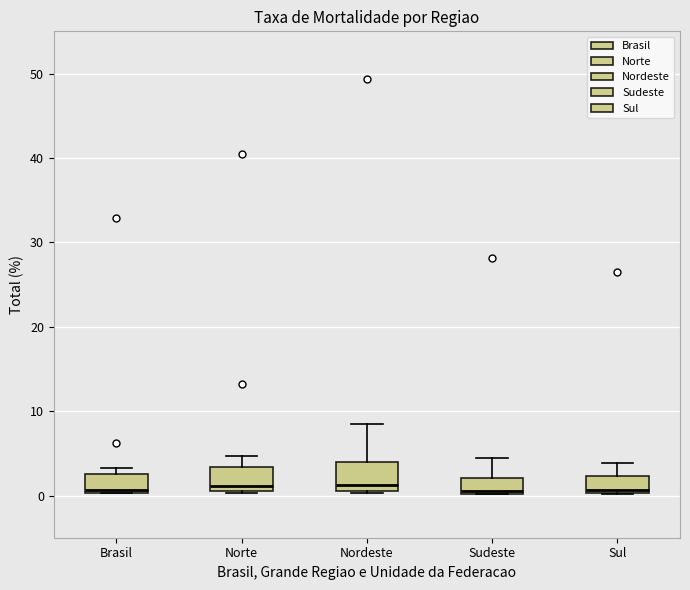

Reading left to right, transcribe this box plot: for each box, give where its median line is, the range the box spans, and where its two whiskers end, as read against the y-axis. The values are not printed on the chart, so give them approximately, as read against the axis.

Brasil: median 1, box 0 to 3, whiskers 0 to 3 (just above the box's upper edge)
Norte: median 1 (just above the box's lower edge), box 1 to 3, whiskers 0 to 5
Nordeste: median 1 (just above the box's lower edge), box 1 to 4, whiskers 0 to 9
Sudeste: median 1, box 0 to 2, whiskers 0 to 5
Sul: median 1, box 0 to 2, whiskers 0 to 4